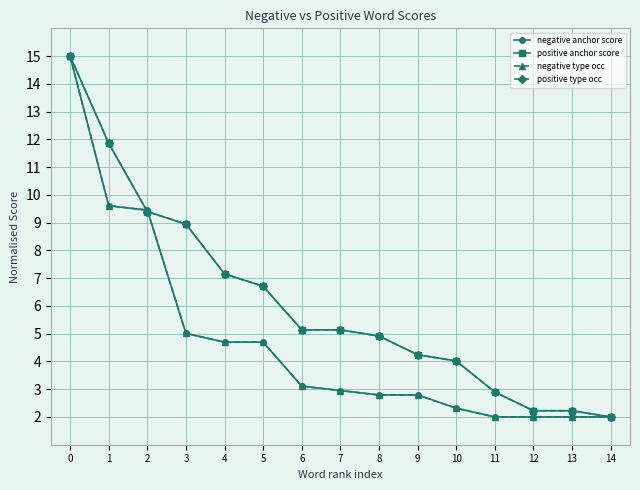

What is the value of the positive type occ point at the 9th from the left?

4.9